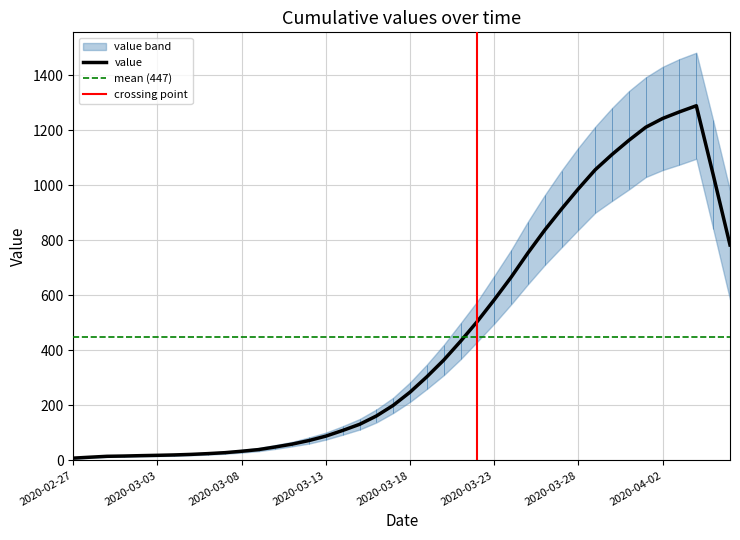

Which label corresponds to the smallest value in the chart?

2020-02-27